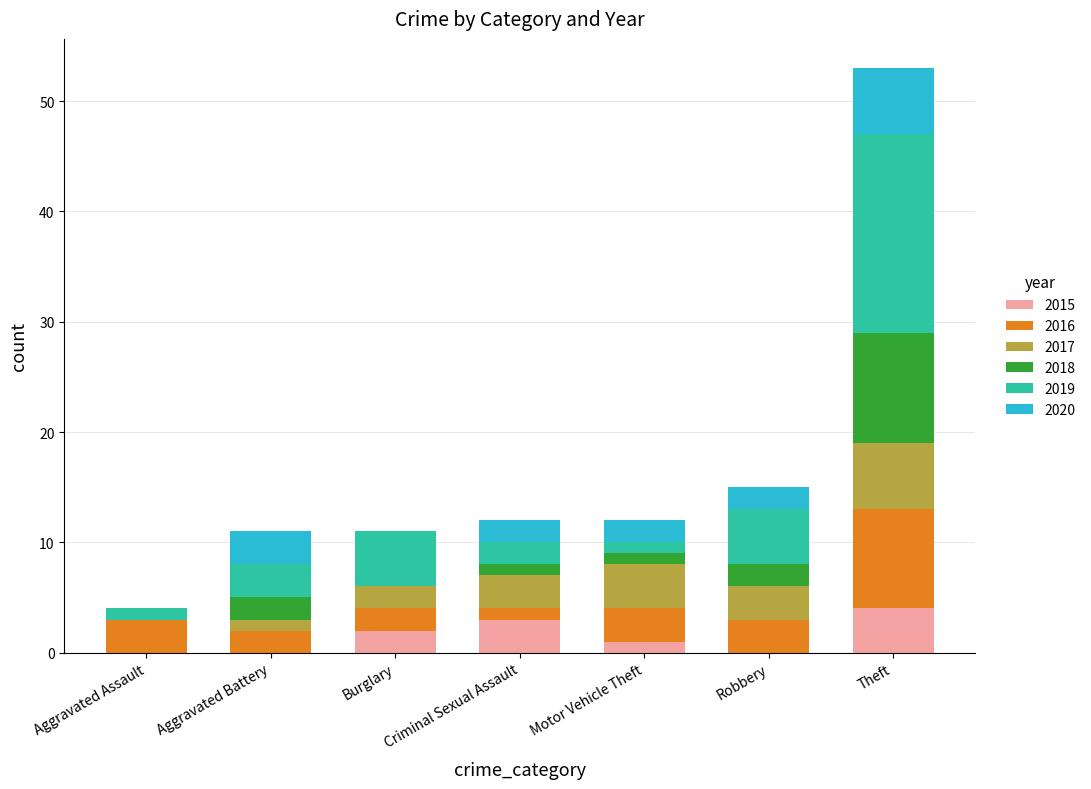

What is the approximate value of 2015 at Motor Vehicle Theft?

1